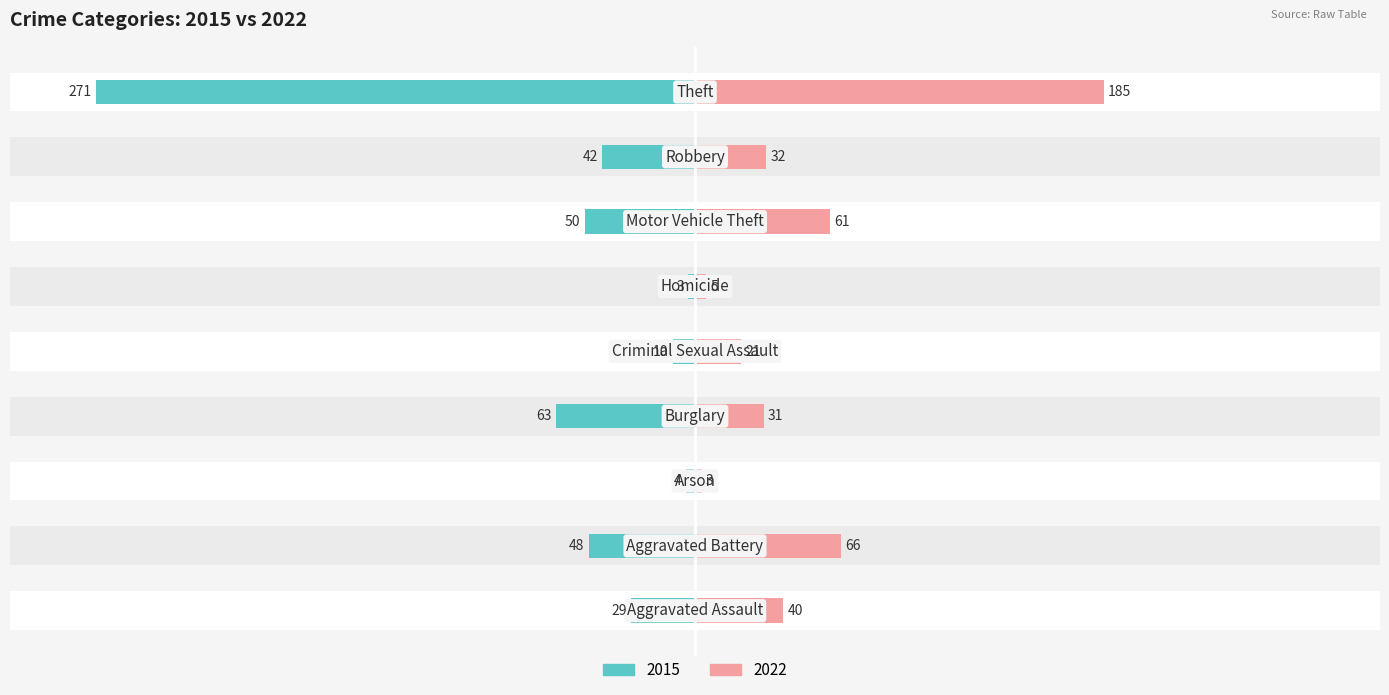

What is the sum of the 2022 values at Criminal Sexual Assault and Homicide?

26